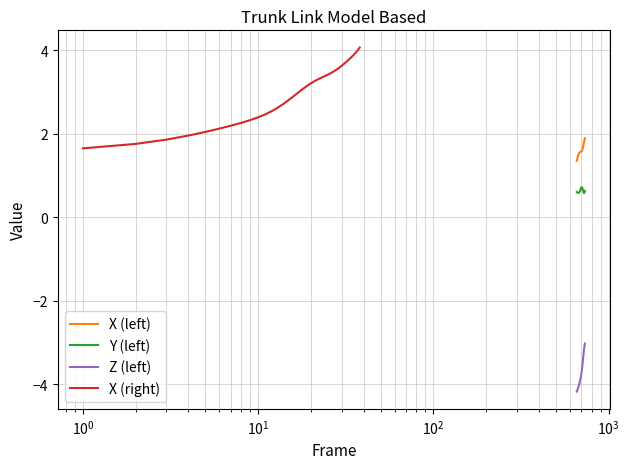

True or false: Z (left) and X (left) cross at least once.

False